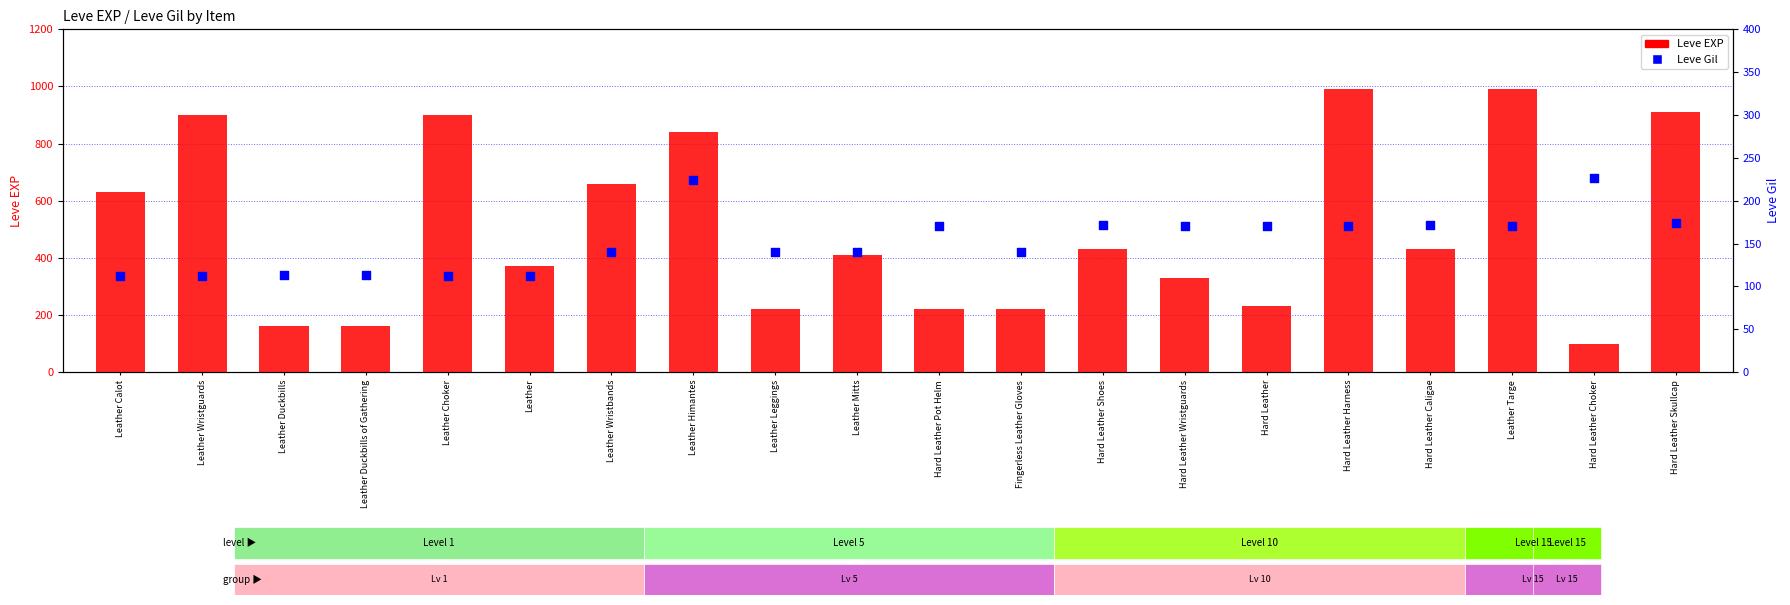

Which series has the largest Y range (max minus min)?

Leve EXP